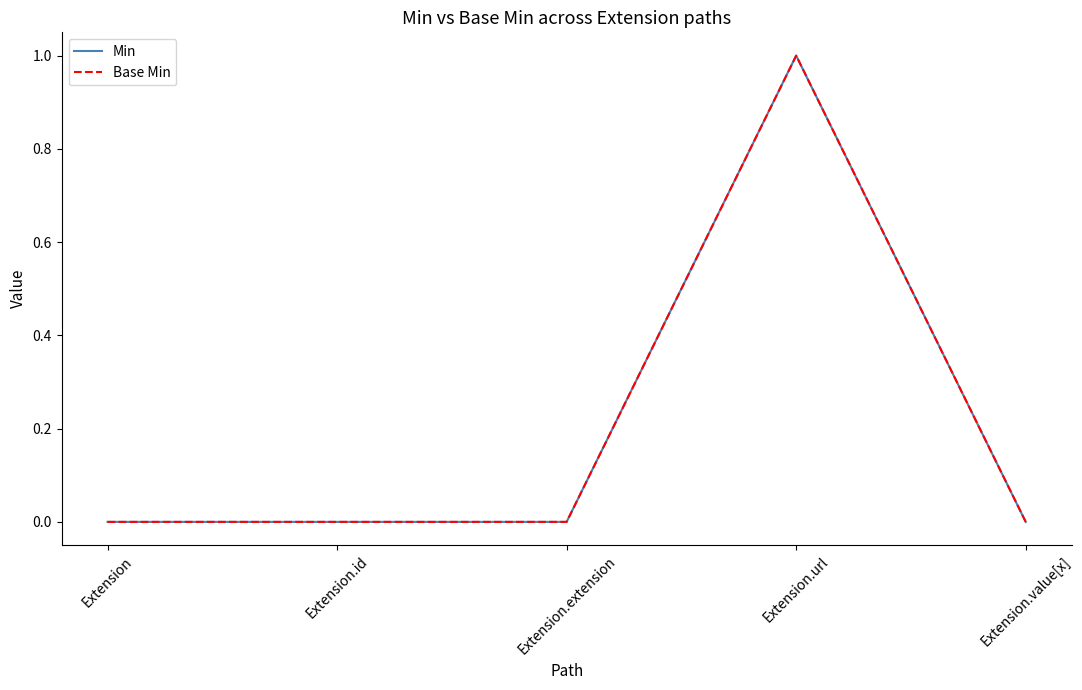

Rank the series at Extension.id from highest to lowest value.

Min, Base Min